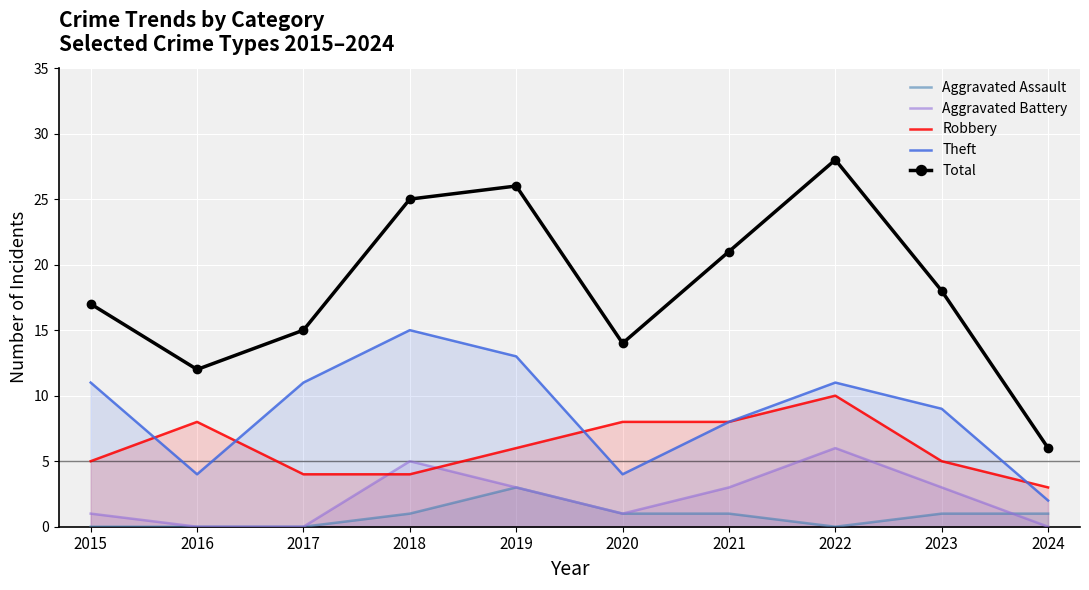

What is the value of the Aggravated Assault point at the 10th from the left?

1